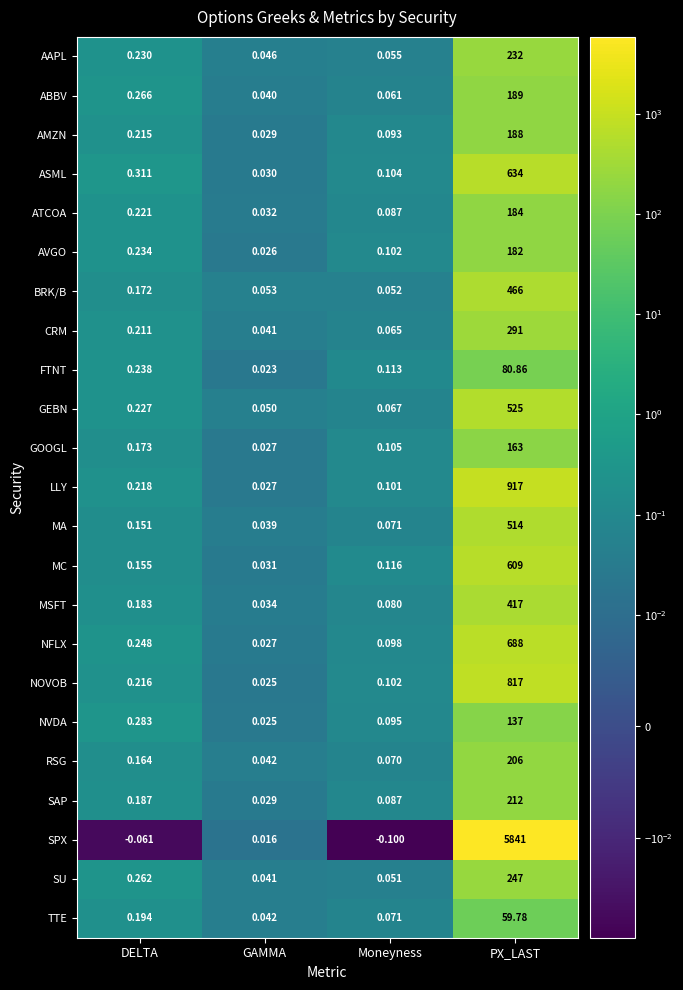

List the series in order of their peak value, highest first.

SPX, LLY, NOVOB, NFLX, ASML, MC, GEBN, MA, BRK/B, MSFT, CRM, SU, AAPL, SAP, RSG, ABBV, AMZN, ATCOA, AVGO, GOOGL, NVDA, FTNT, TTE